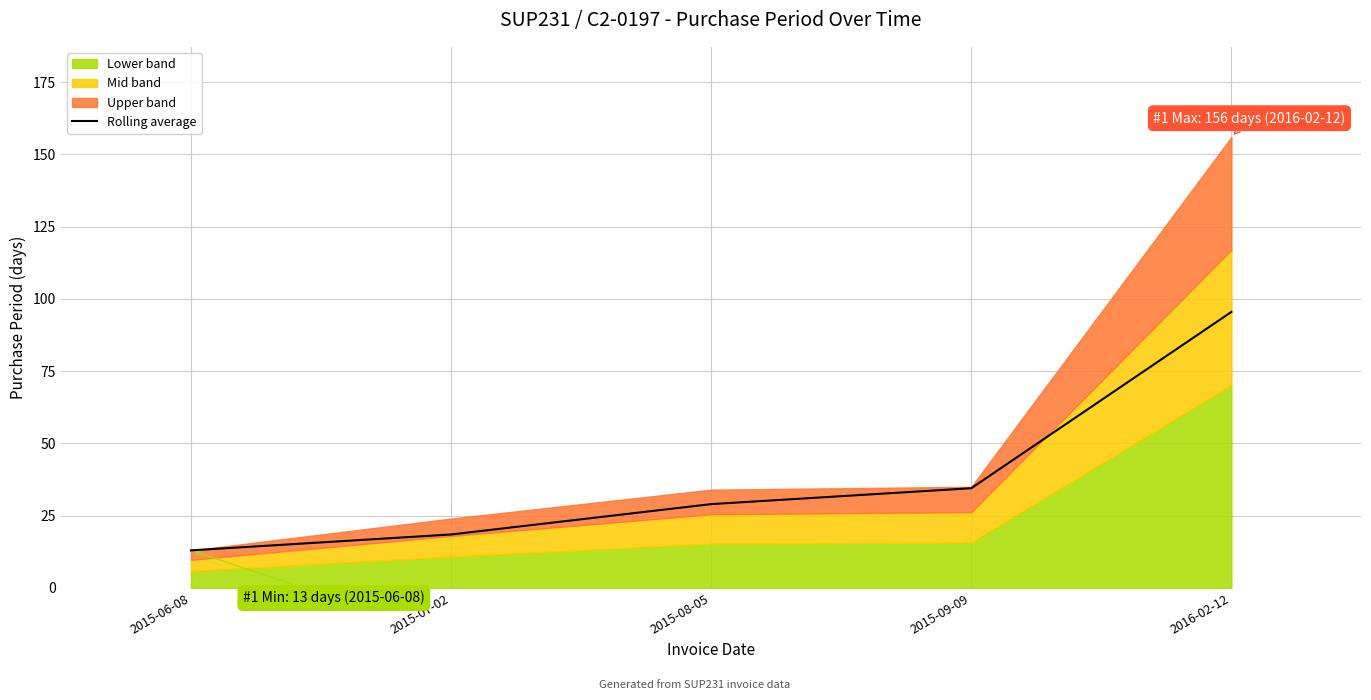

Which category has the lowest value across all series?

2015-06-08